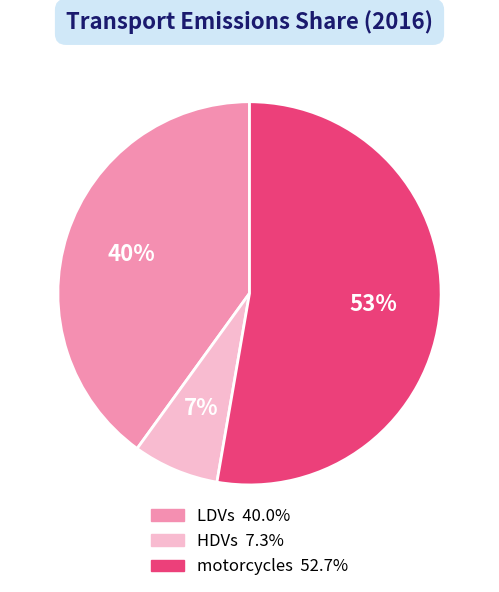

How many slices are in this pie chart?

3